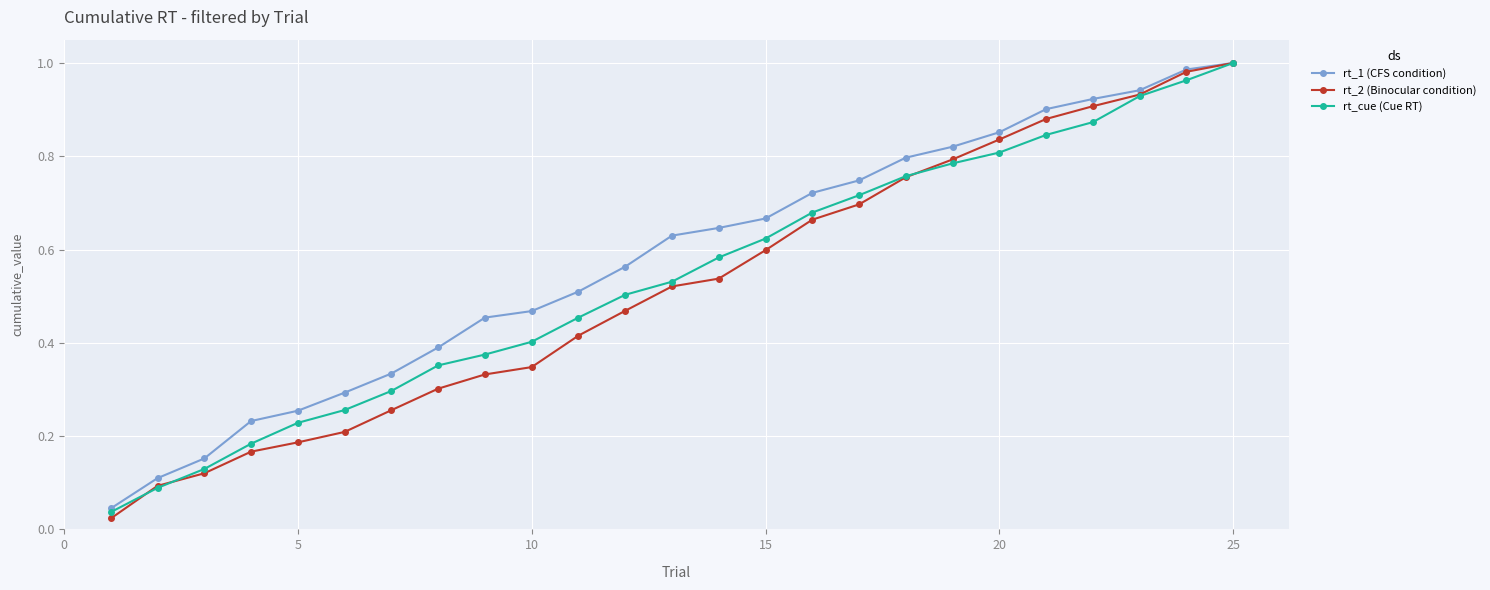

Does the chart display data point markers on the line(s)?

Yes